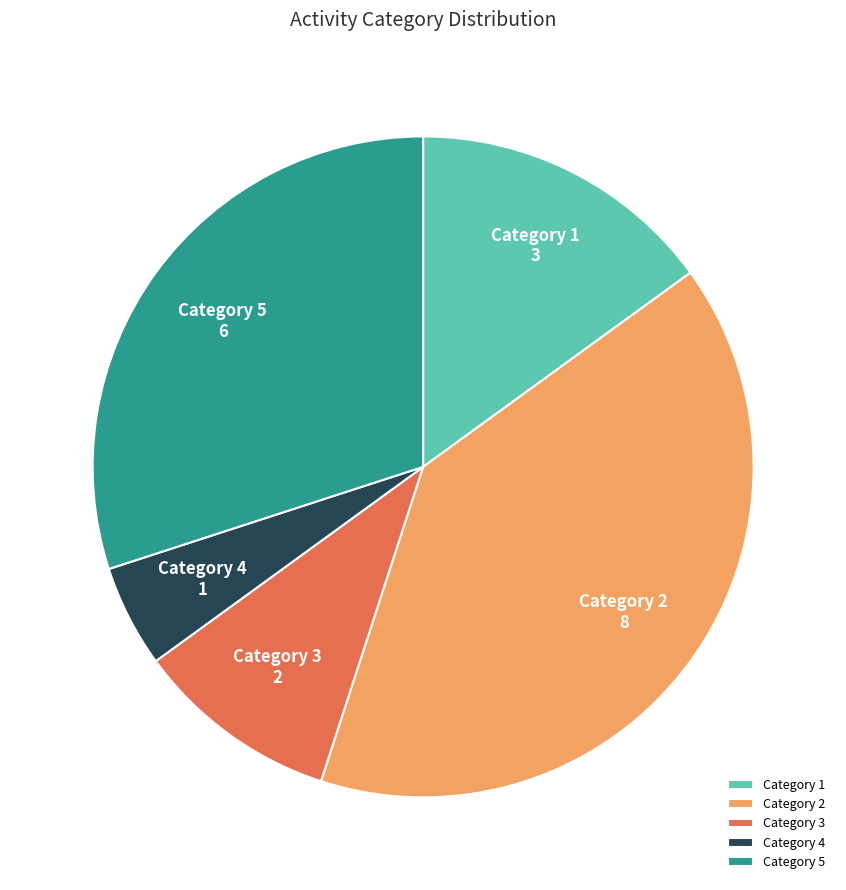

The Category 5 slice represents 30% of the pie. True or false?

True